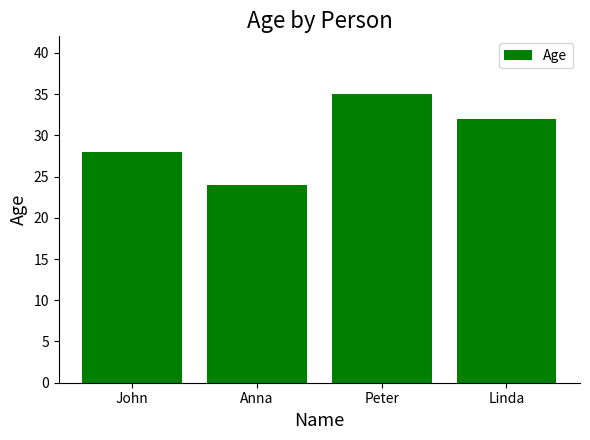

What is the difference between the values at Linda and John?

4